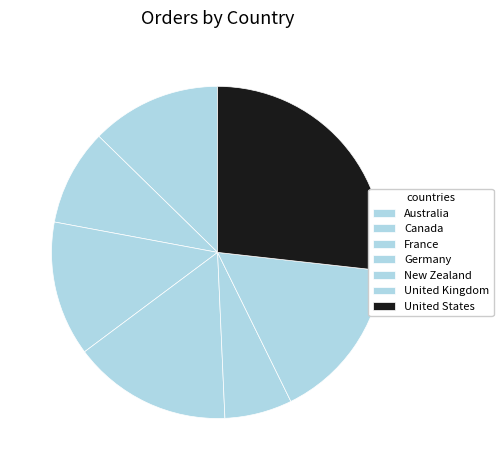

Which category has the biggest portion of the pie?

United States